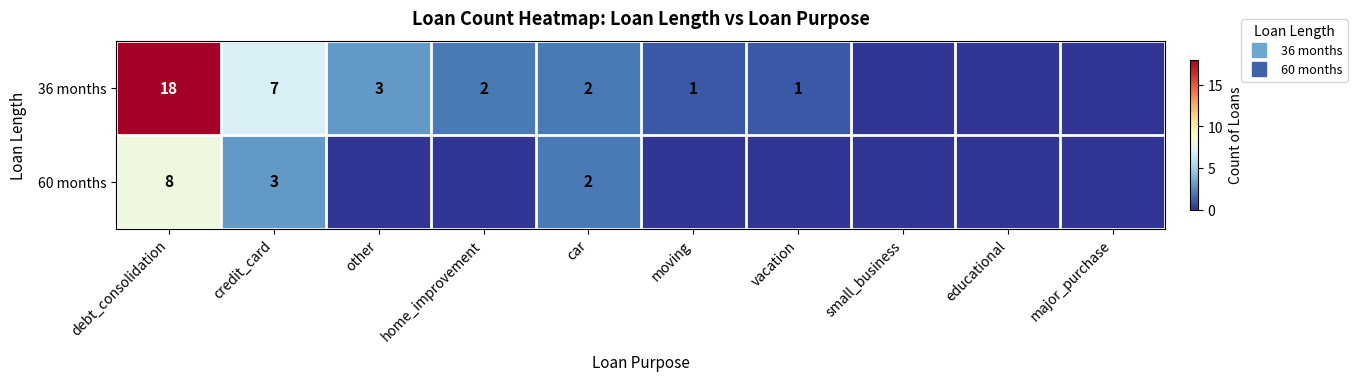

At how many categories does at least one series exceed 6?

2